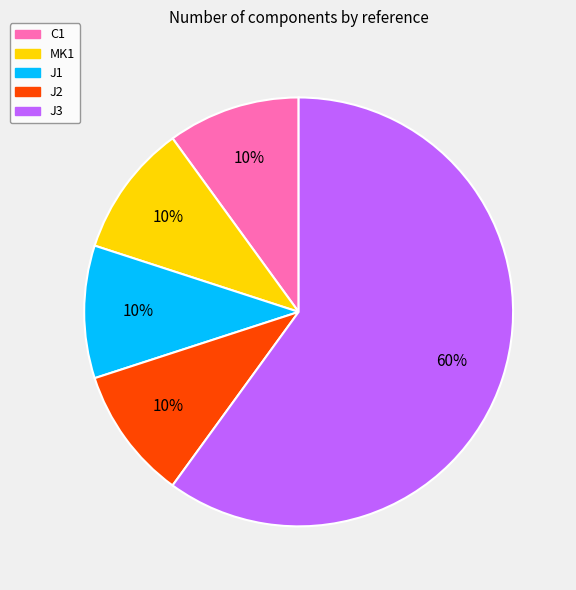

How many slices are in this pie chart?

5